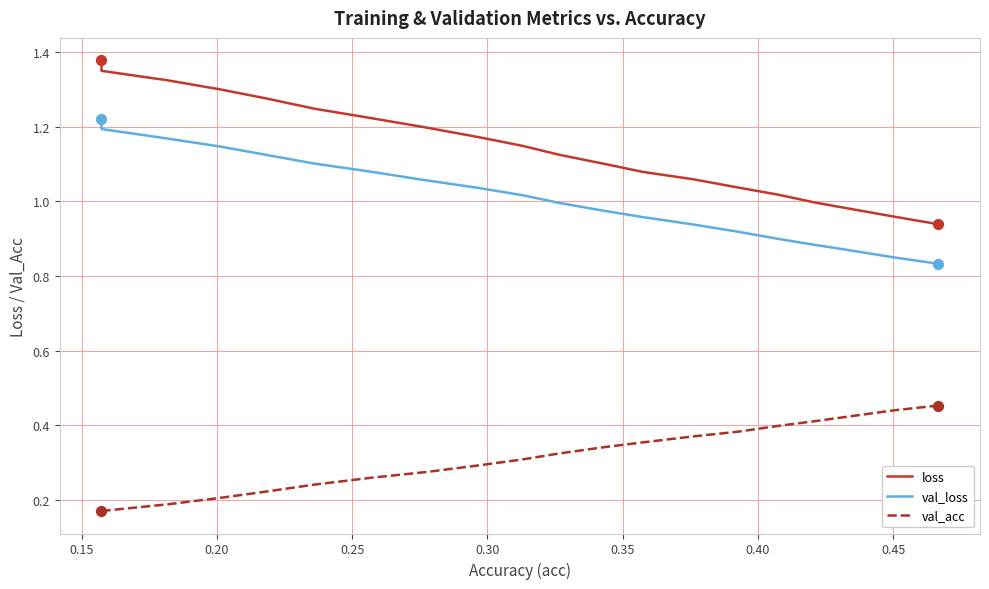

Which series has the largest Y range (max minus min)?

loss